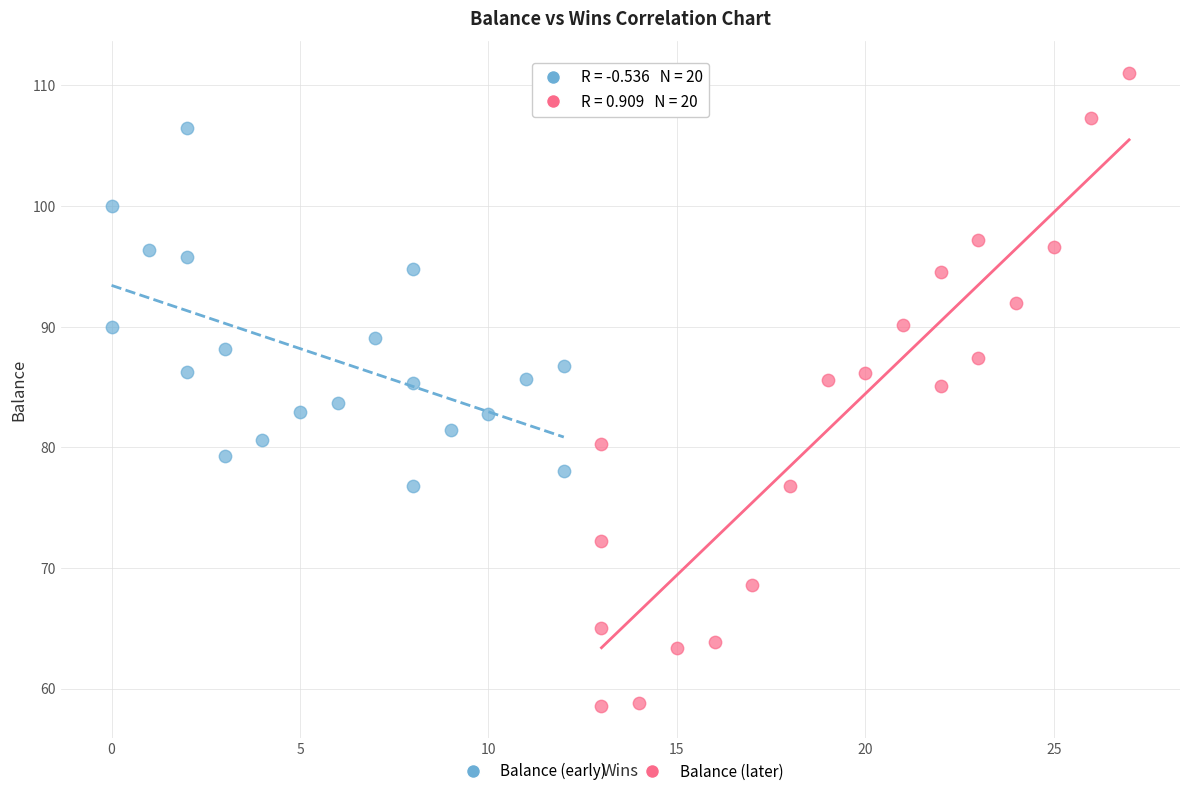

Which series has the largest Y range (max minus min)?

Balance (later)